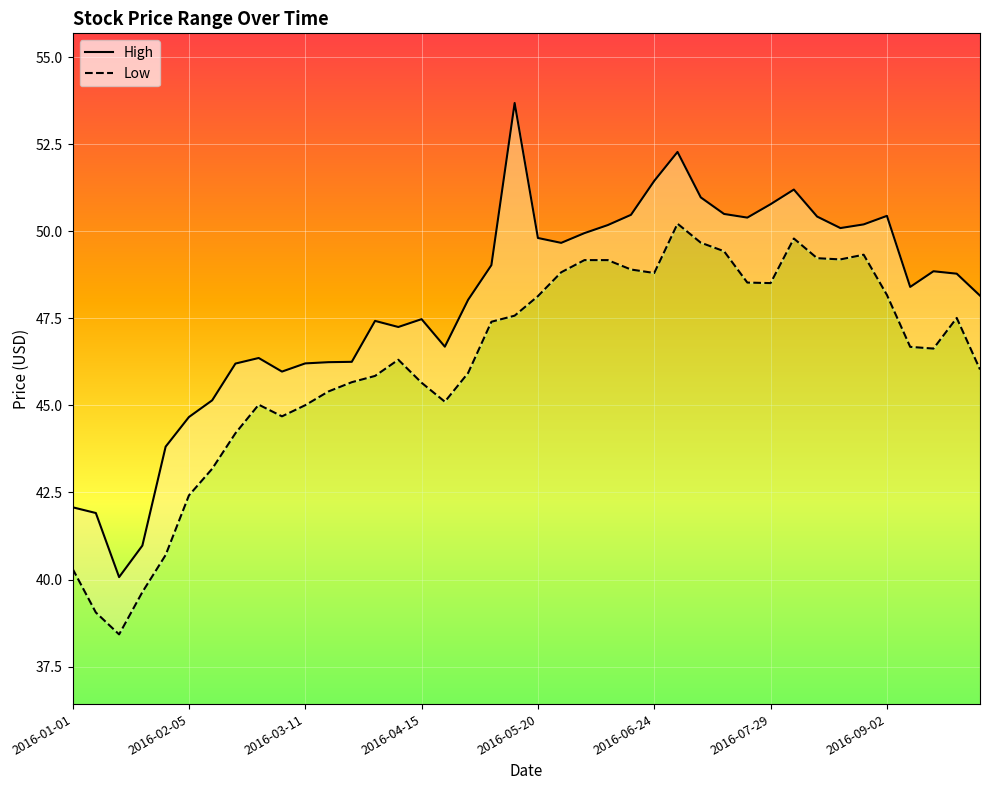

Which category has the highest value across all series?

2016-05-13